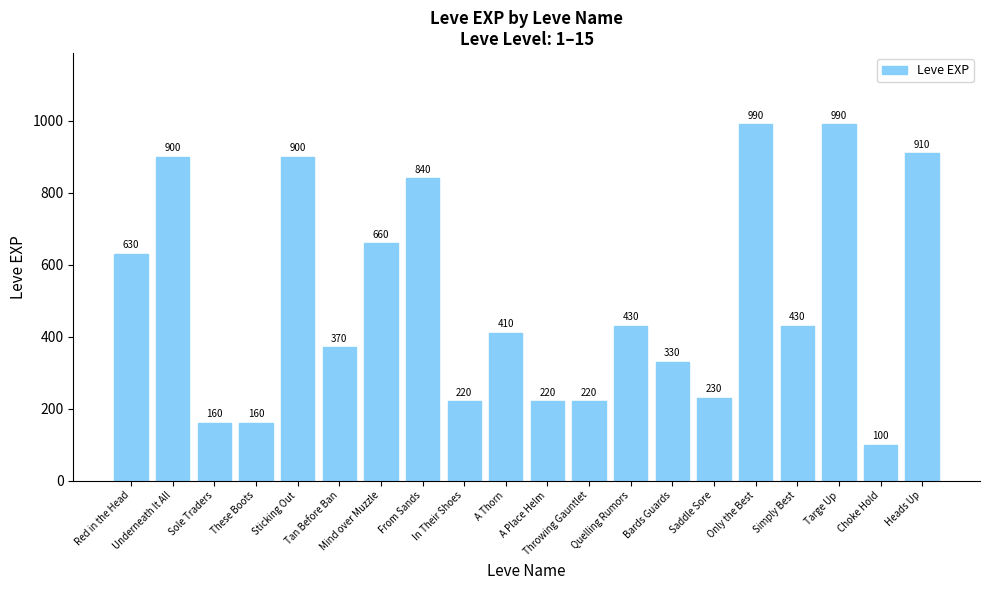

The chart shows a value of 840 at From Sands. True or false?

True